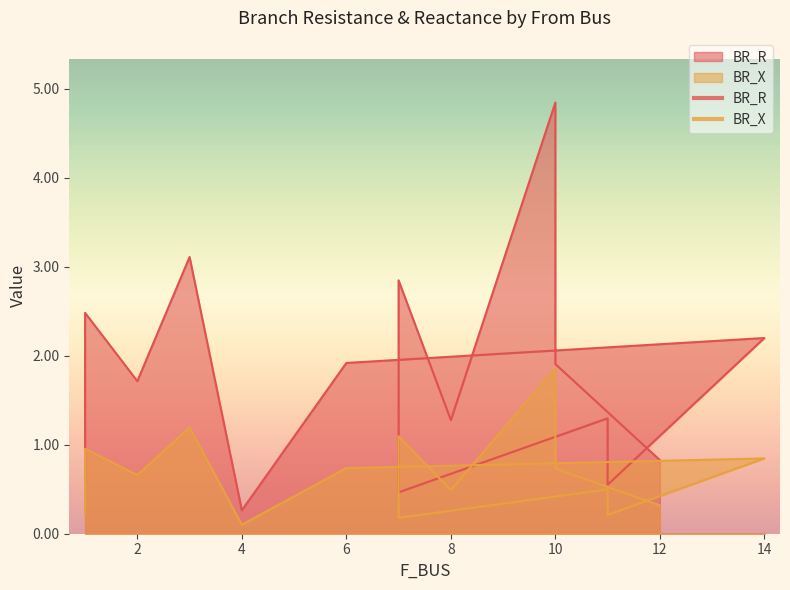

Rank the series by their maximum value, from lowest to highest.

BR_X, BR_R